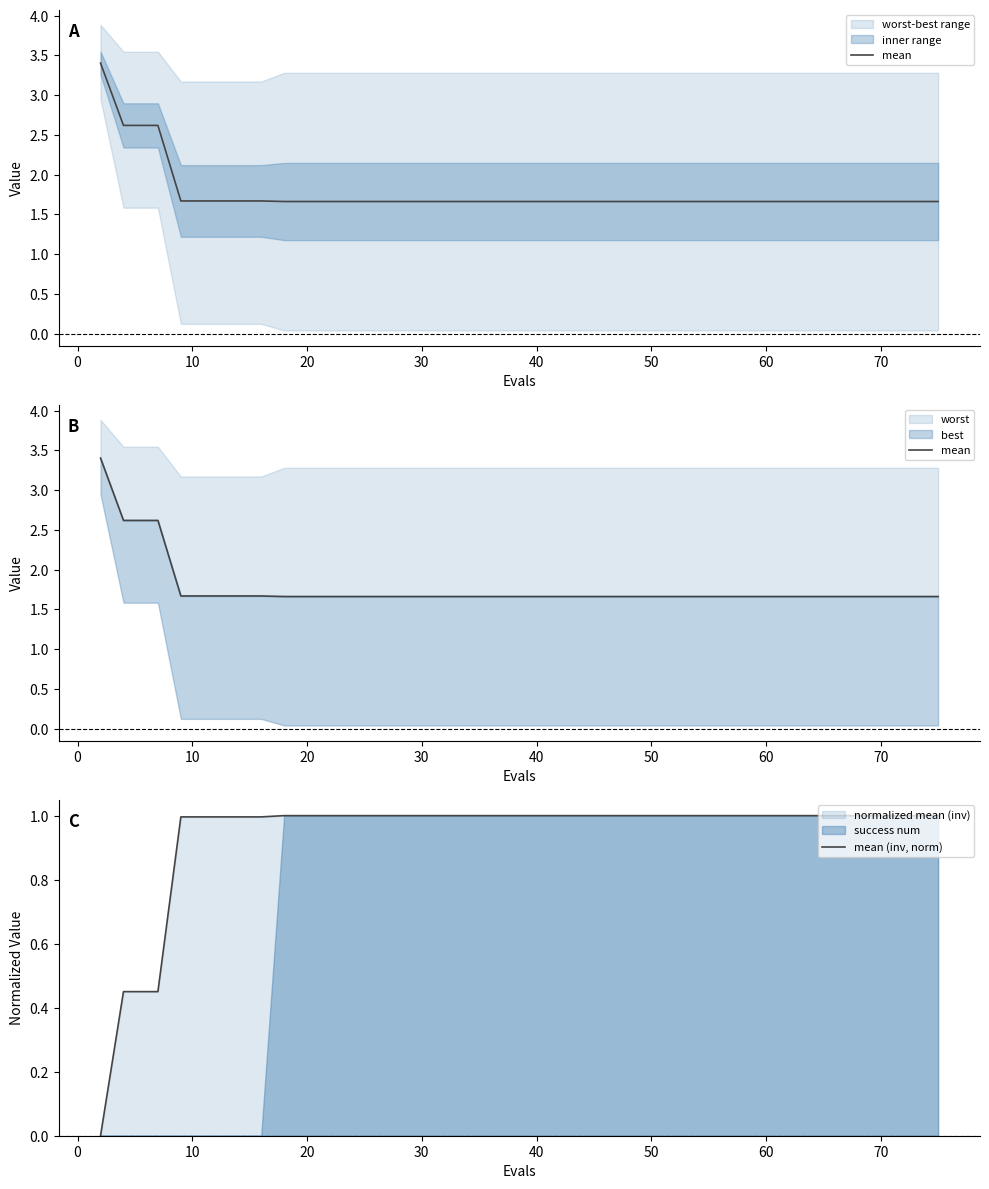

Reading left to right, transcribe all the data shown in this chart.

mean: 3.4	2.6	2.6	2.6	1.7	1.7	1.7	1.7	1.7	1.7	1.7	1.7	1.7	1.7	1.7	1.7	1.7	1.7	1.7	1.7	1.7	1.7	1.7	1.7	1.7	1.7	1.7	1.7	1.7	1.7	1.7	1.7	1.7	1.7	1.7	1.7	1.7	1.7	1.7	1.7
mean (inv, norm): 0.0	0.5	0.5	0.5	1.0	1.0	1.0	1.0	1.0	1.0	1.0	1.0	1.0	1.0	1.0	1.0	1.0	1.0	1.0	1.0	1.0	1.0	1.0	1.0	1.0	1.0	1.0	1.0	1.0	1.0	1.0	1.0	1.0	1.0	1.0	1.0	1.0	1.0	1.0	1.0